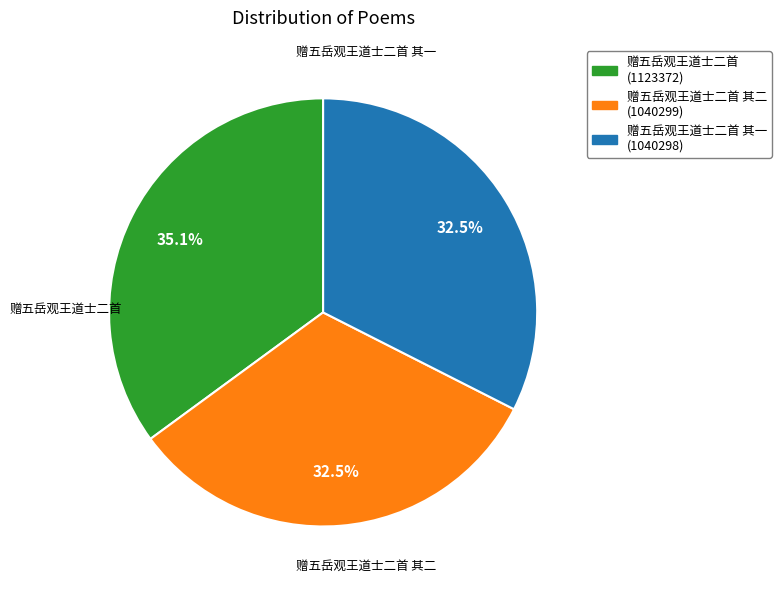

Is there any slice that represents more than half of the pie?

No